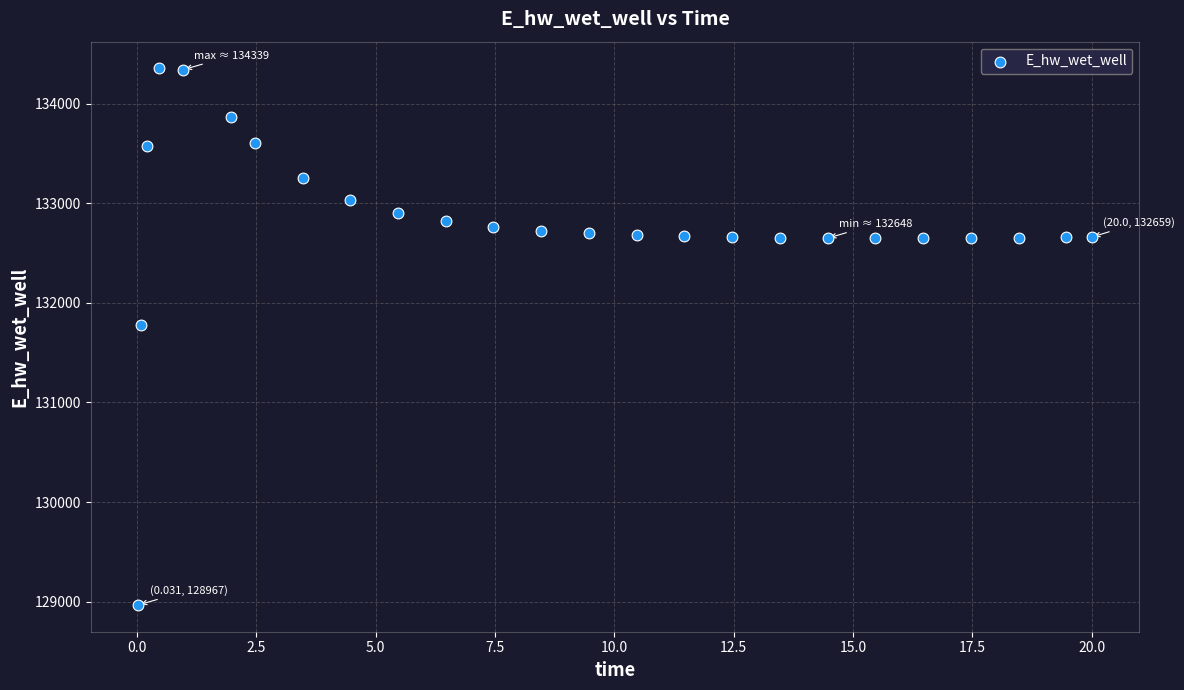

What is the range of Y values (max minus min)?

5384.1